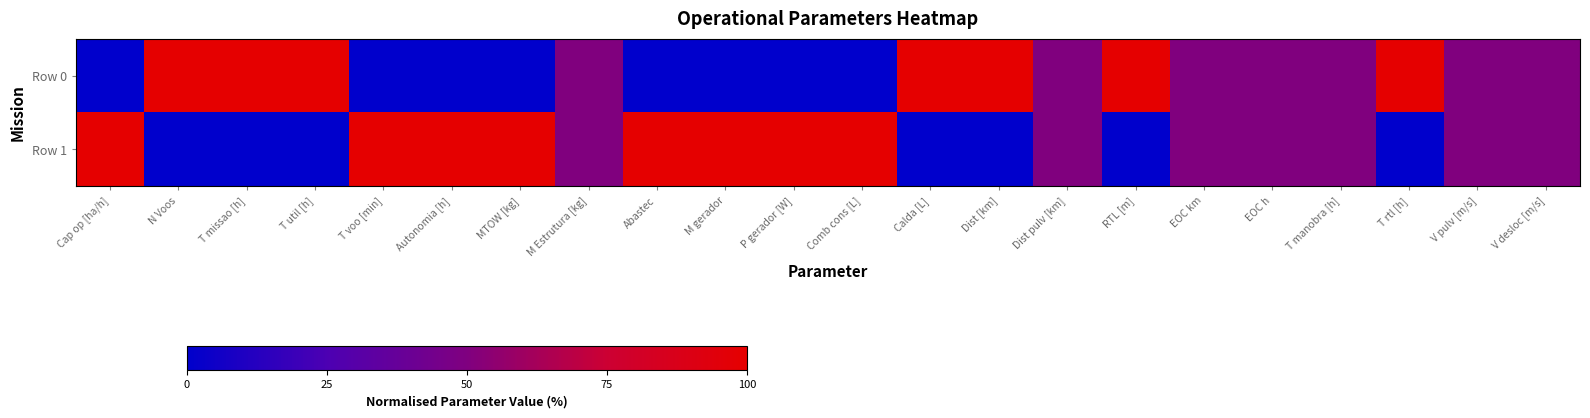

What is the difference between the highest and lowest values at N Voos?

1.0